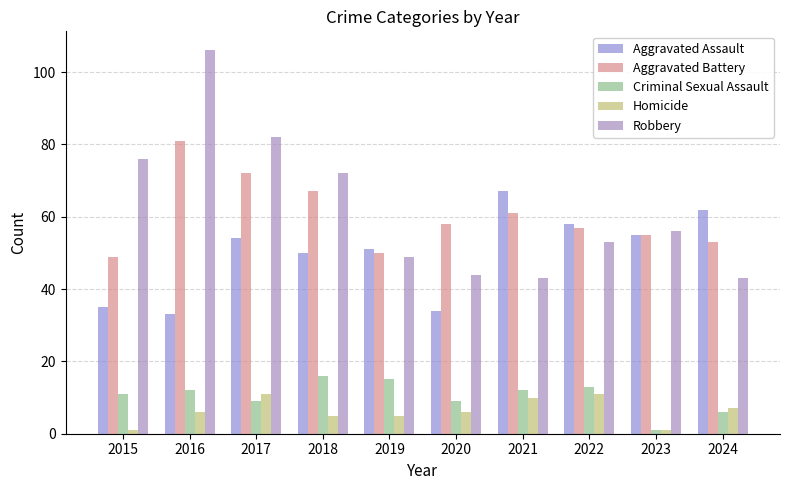

At which category is the sum across all series the highest?

2016